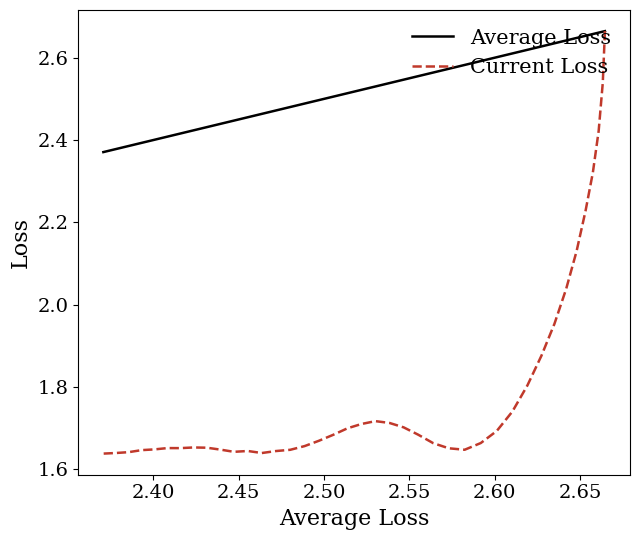

The Current Loss series shows 1.1 at 35. True or false?

False